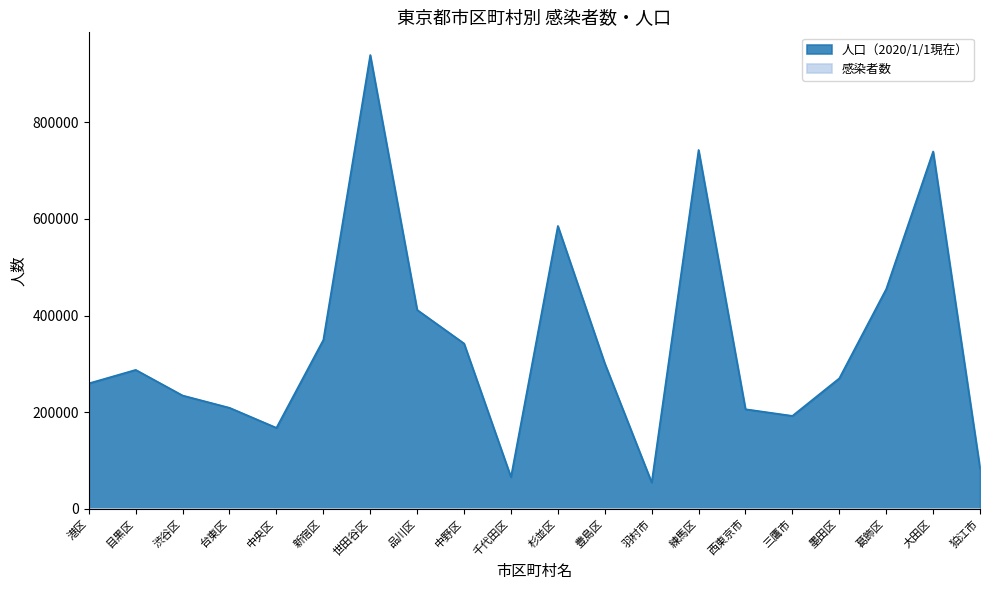

List the series in order of their overall mean, lowest first.

感染者数, 人口（2020/1/1現在）